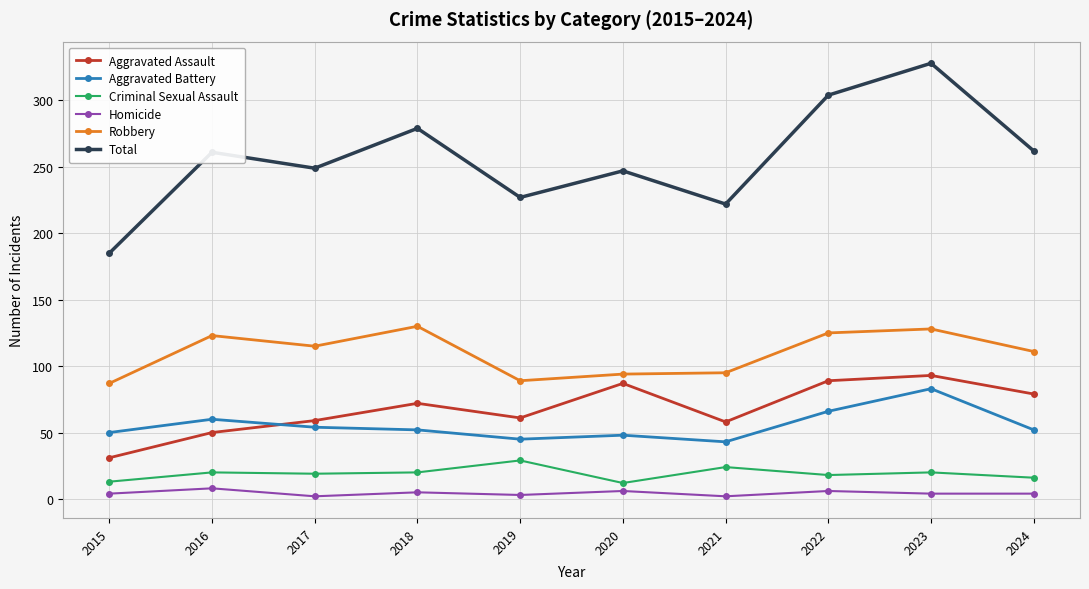

How many lines are shown in the chart?

6